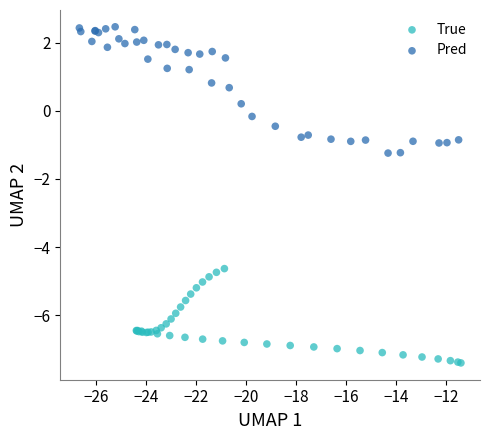

Which series has the largest Y range (max minus min)?

Pred